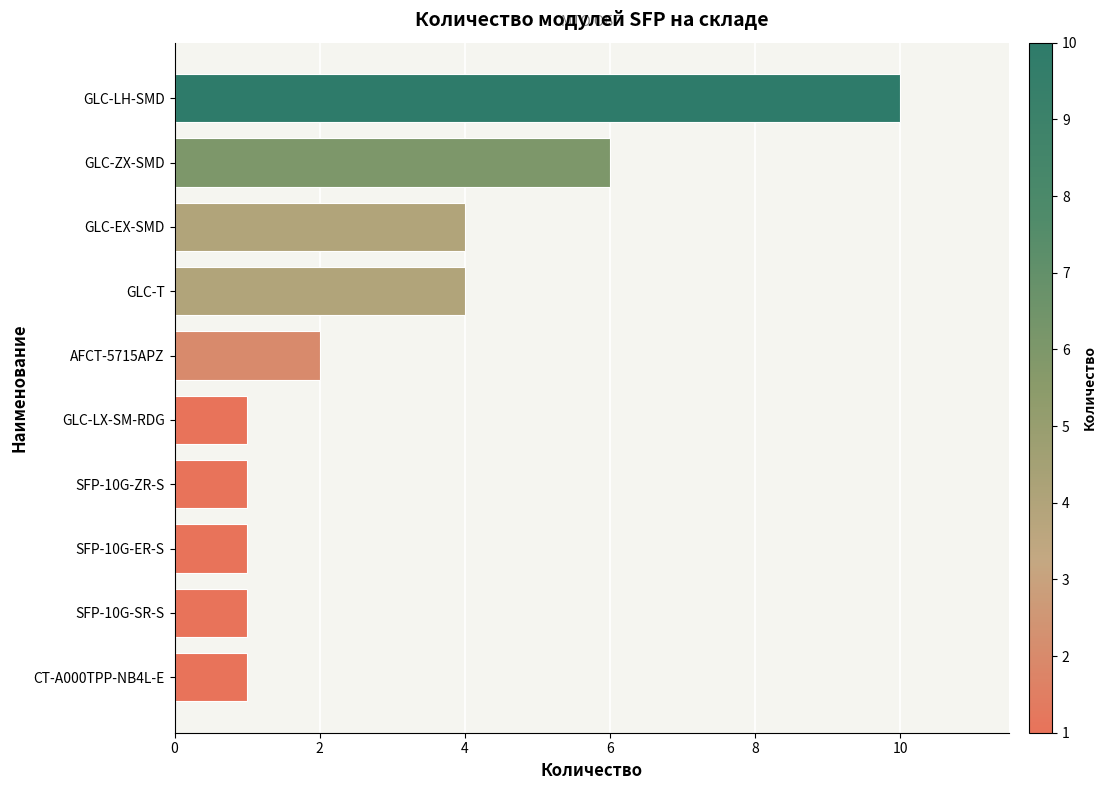

True or false: the data shows 0 at CT-A000TPP-NB4L-E.

False